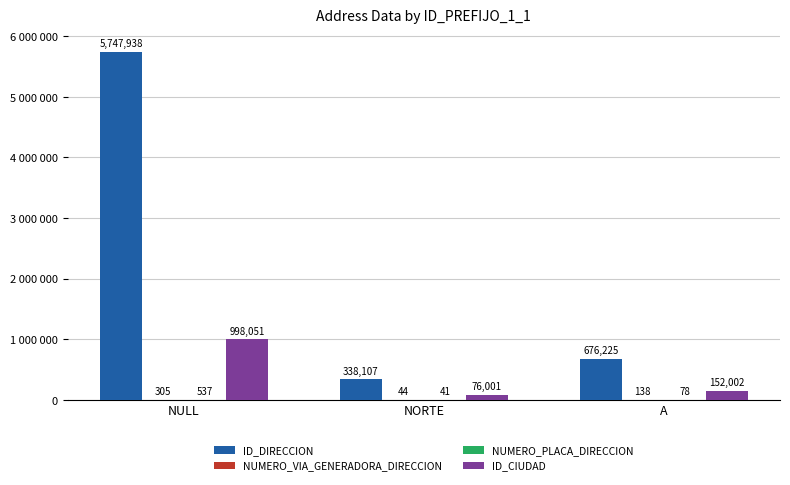

Are the bars horizontal?

No